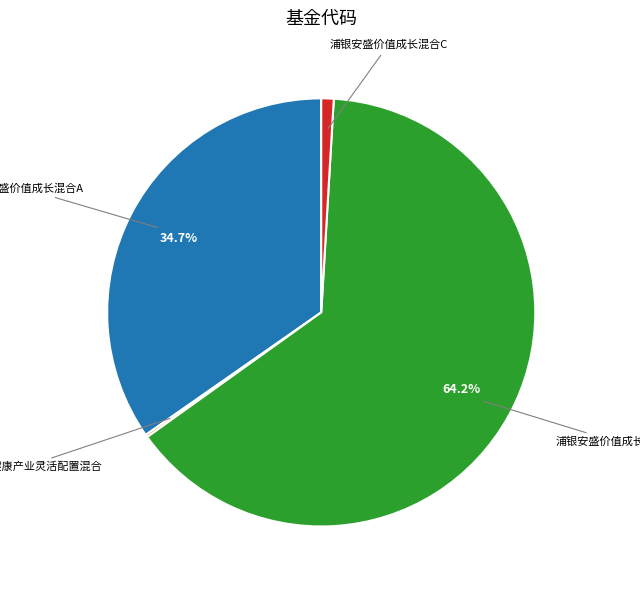

Does any single category account for the majority?

Yes